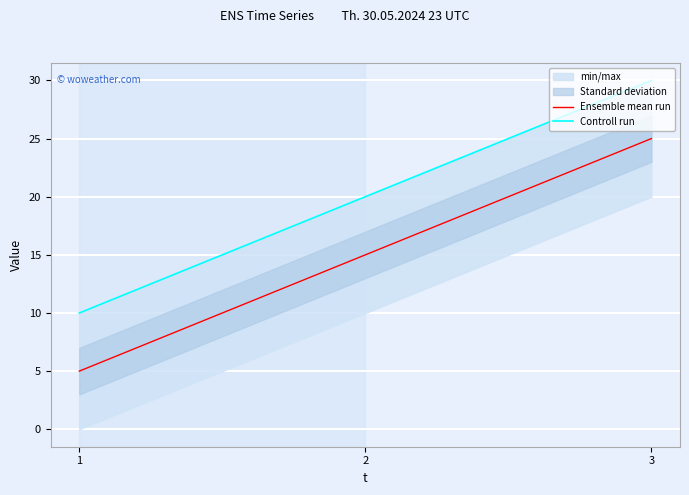

Which series has the largest range (max minus min)?

Ensemble mean run